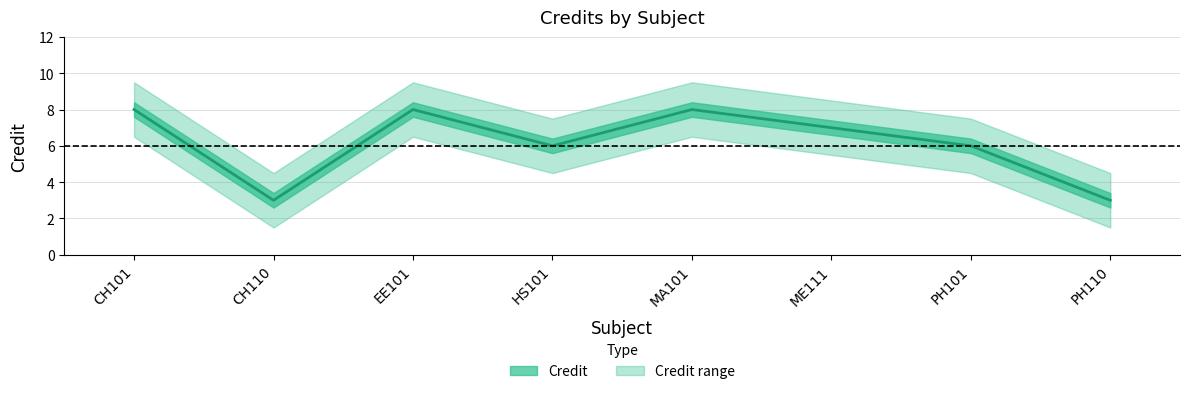

What is the average value?

6